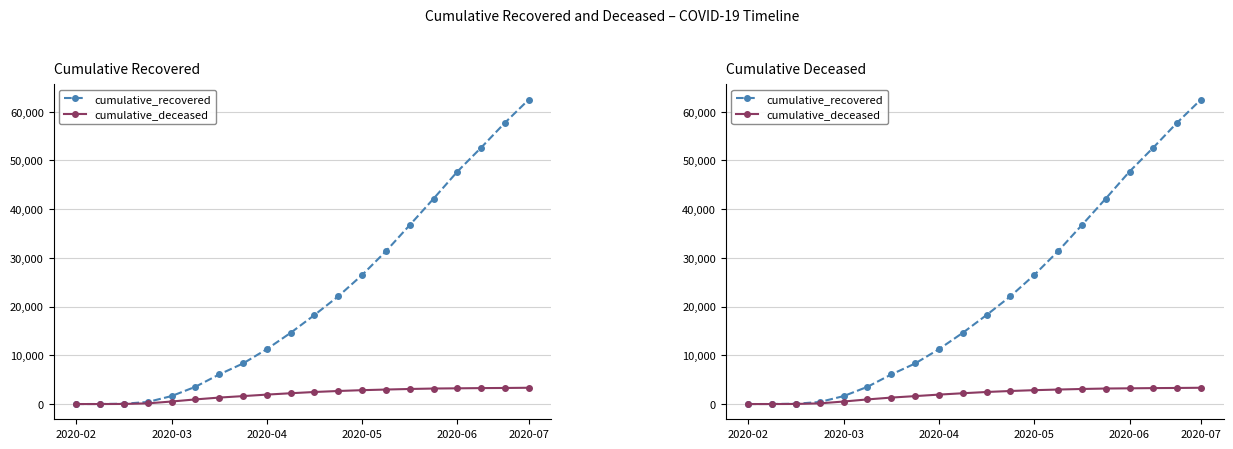

Which series changed the most between 14 and 15?

cumulative_recovered